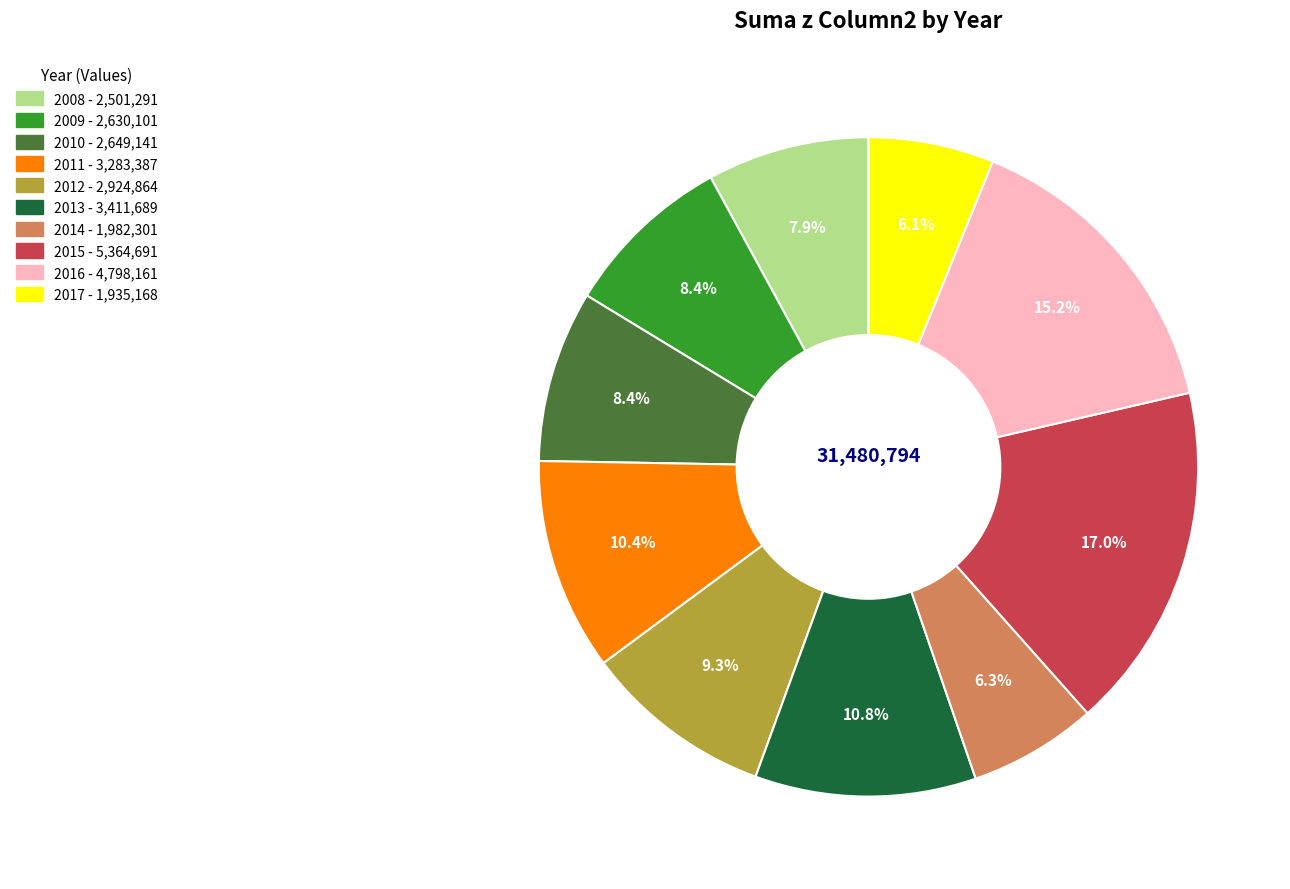

Is 2012 the majority of the pie?

No